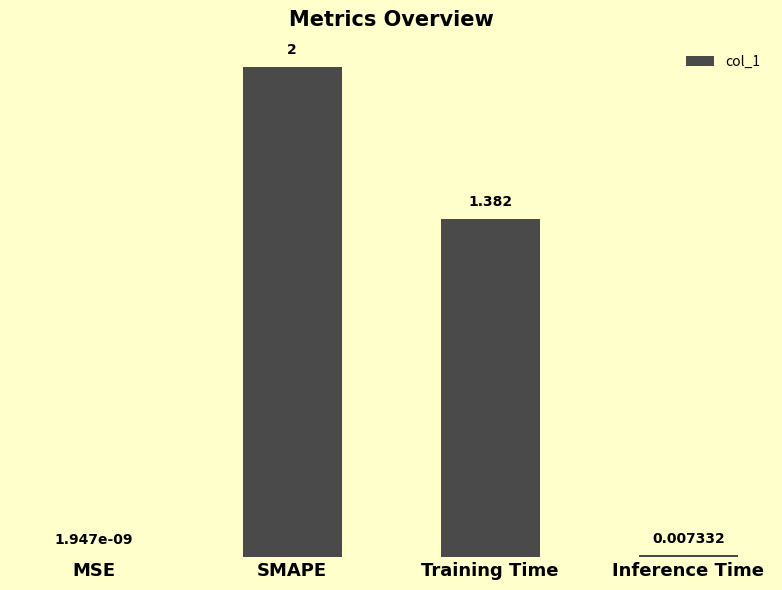

Which has a higher value, Training Time or Inference Time?

Training Time